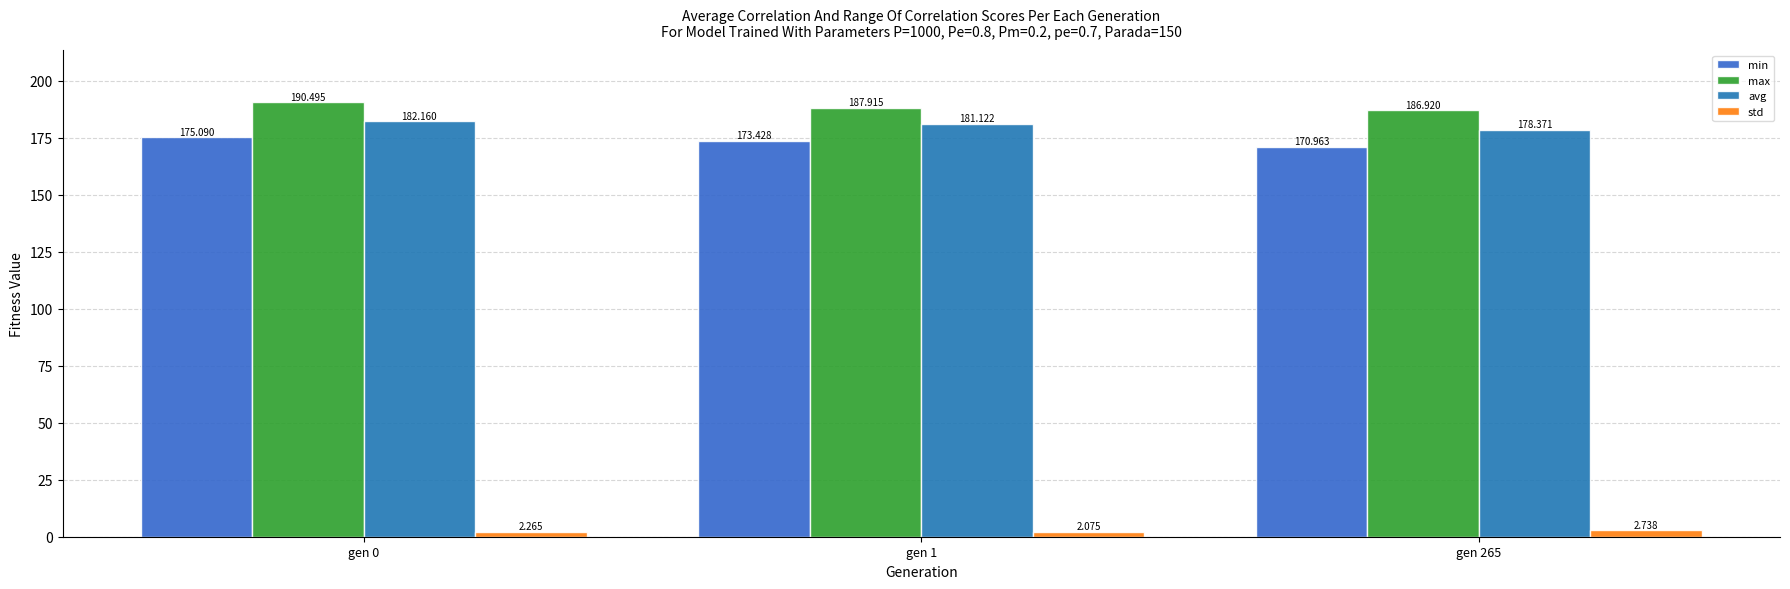

Reading left to right, list all the values displayed in this chart.

min: gen 0=175.1	gen 1=173.4	gen 265=171.0
max: gen 0=190.5	gen 1=187.9	gen 265=186.9
avg: gen 0=182.2	gen 1=181.1	gen 265=178.4
std: gen 0=2.3	gen 1=2.1	gen 265=2.7